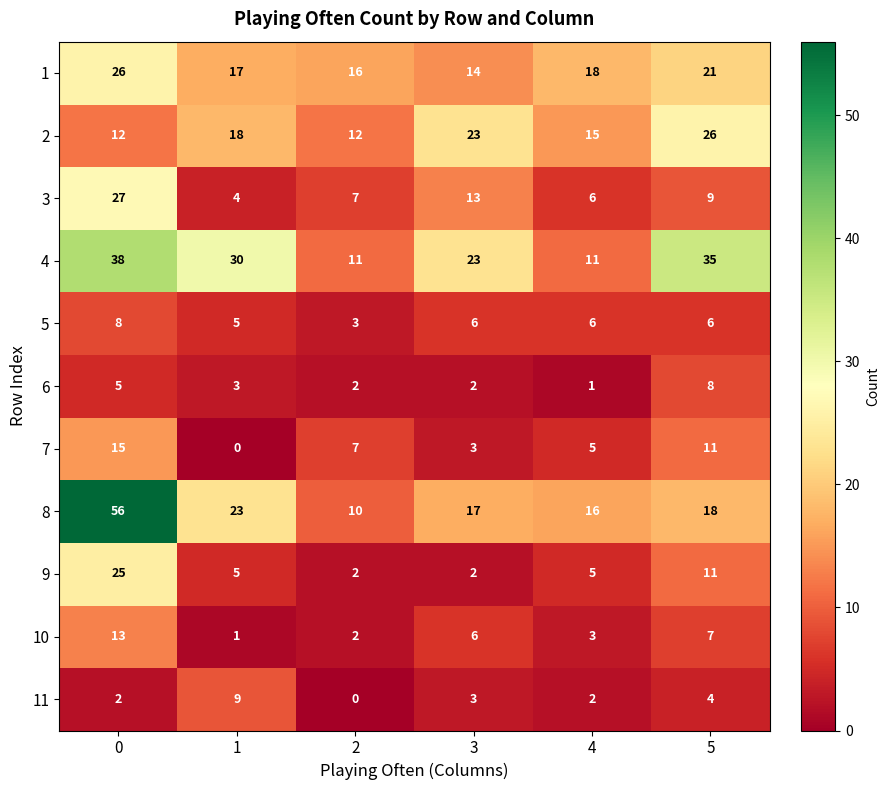

What is the approximate value of 9 at 1?

5